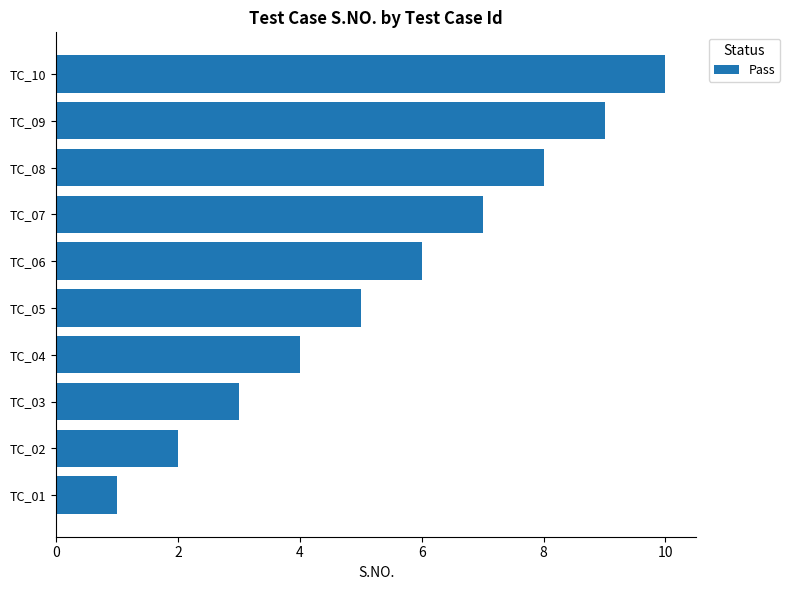

How many values are below 6?

5